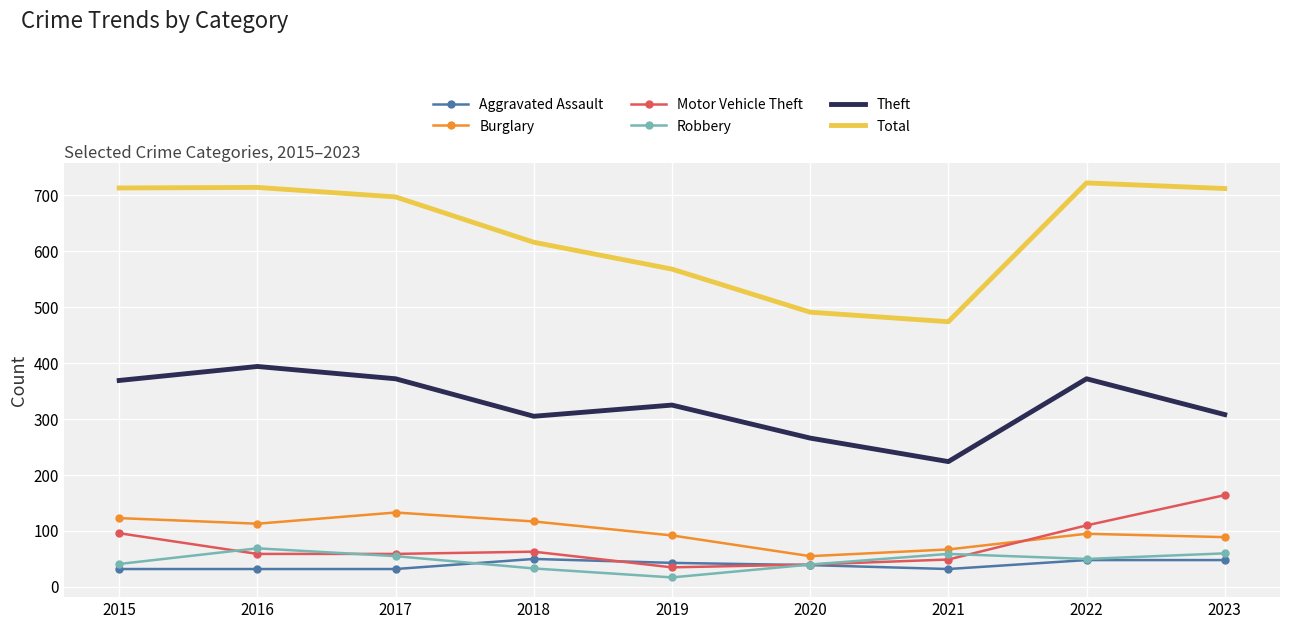

How many values in the Burglary series are below 95?

4